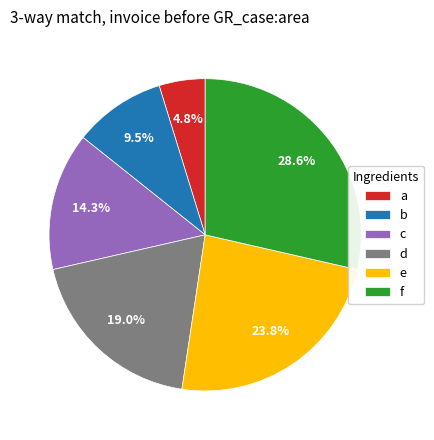

Rank the categories by value from lowest to highest.

a, b, c, d, e, f